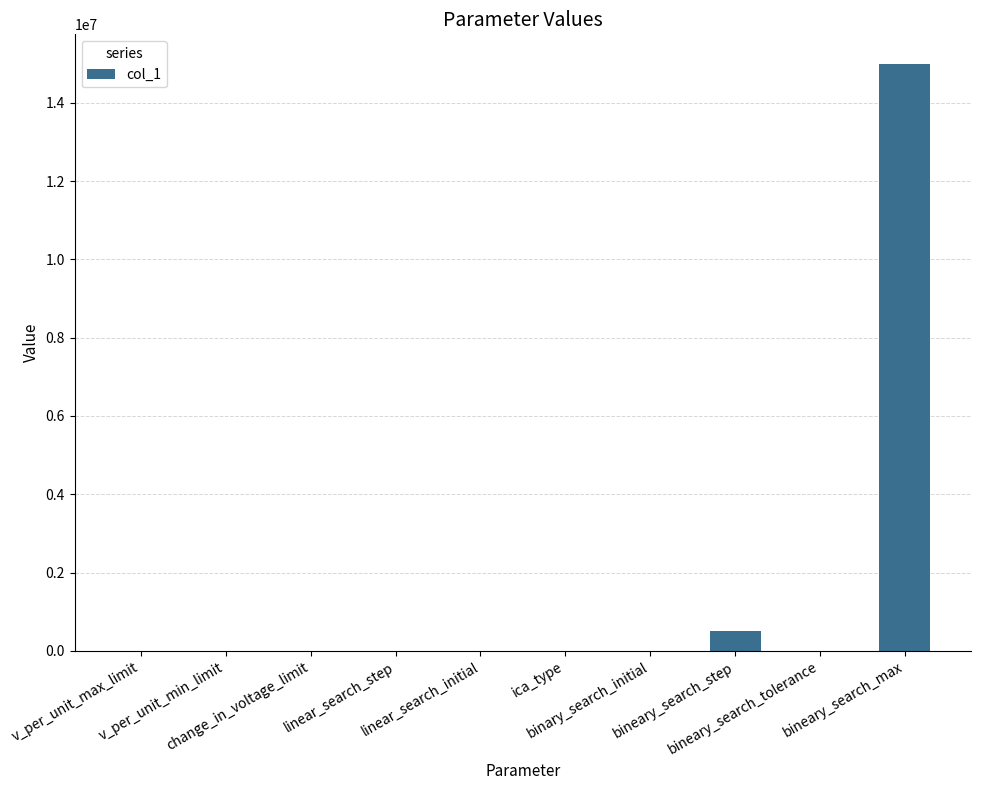

What is the greatest value displayed?

15000000.0